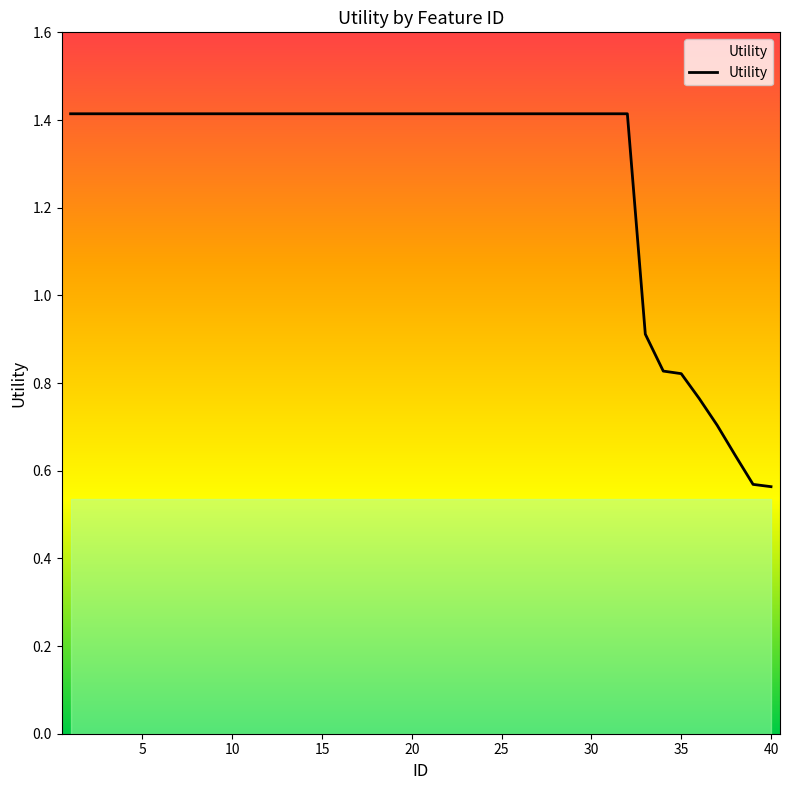

What is the greatest value displayed?

1.4